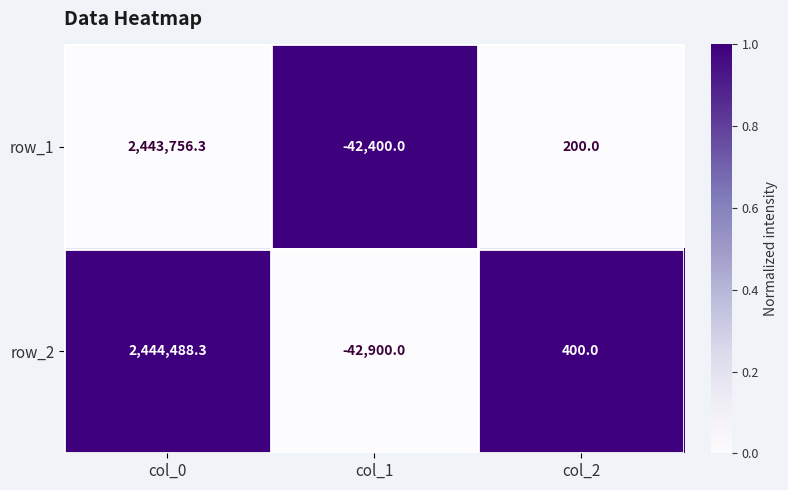

Rank the series by their average value, from lowest to highest.

row_1, row_2